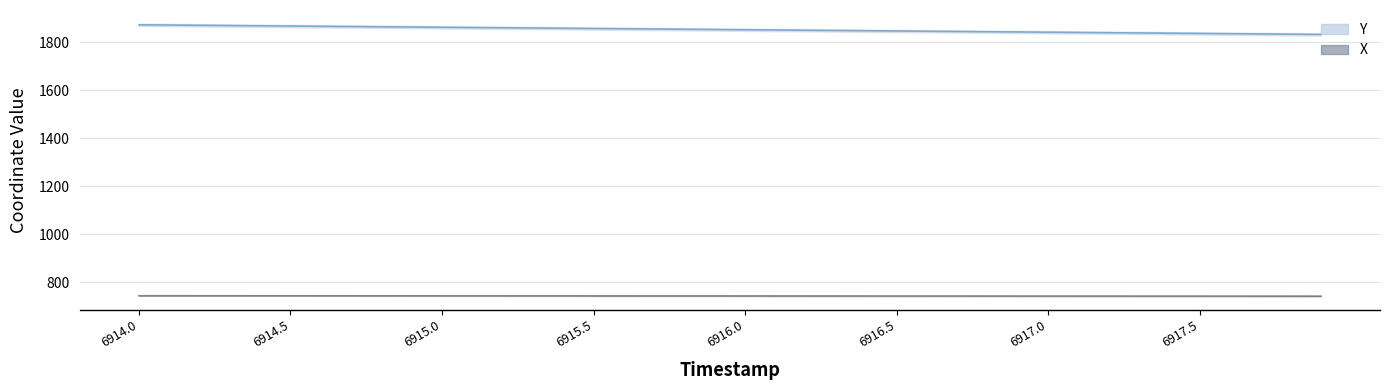

True or false: Y has a value of 1841.9 at 6917.0.

True